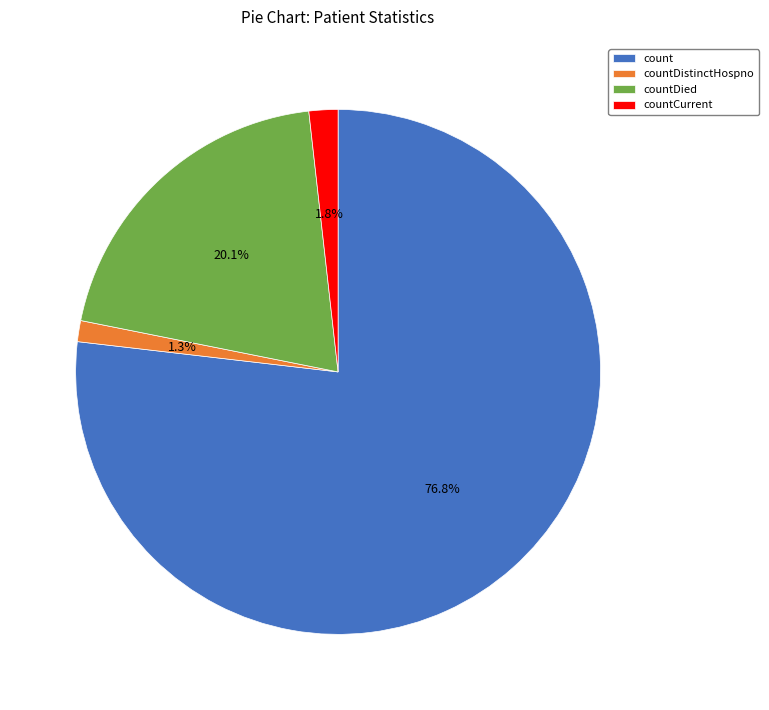

What percentage is the count slice, to the nearest percent?

77%